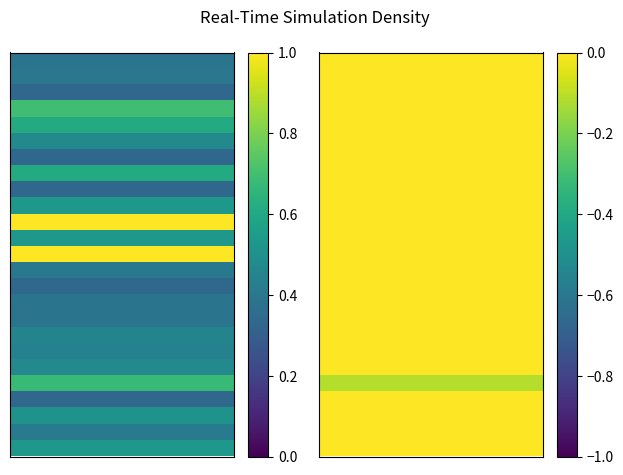

Where is f1 nearest to the value 0?

3